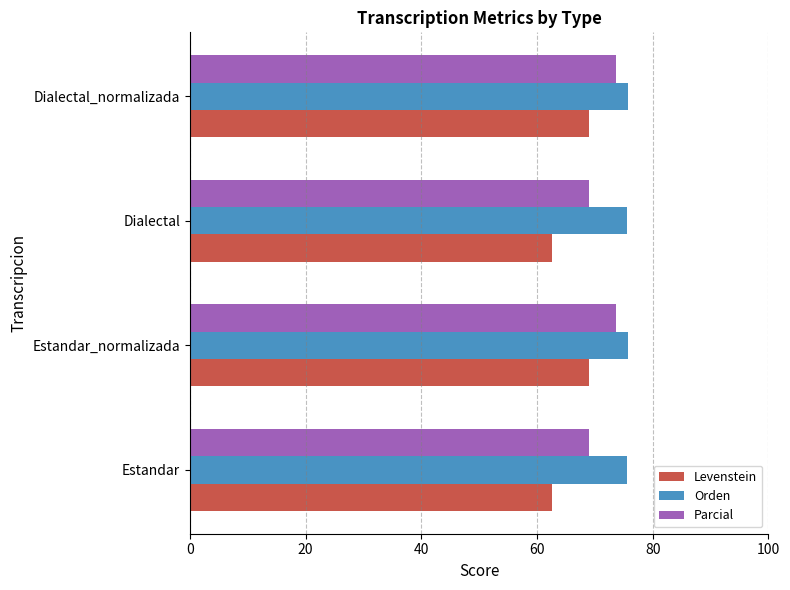

Rank the series by their maximum value, from lowest to highest.

Levenstein, Parcial, Orden